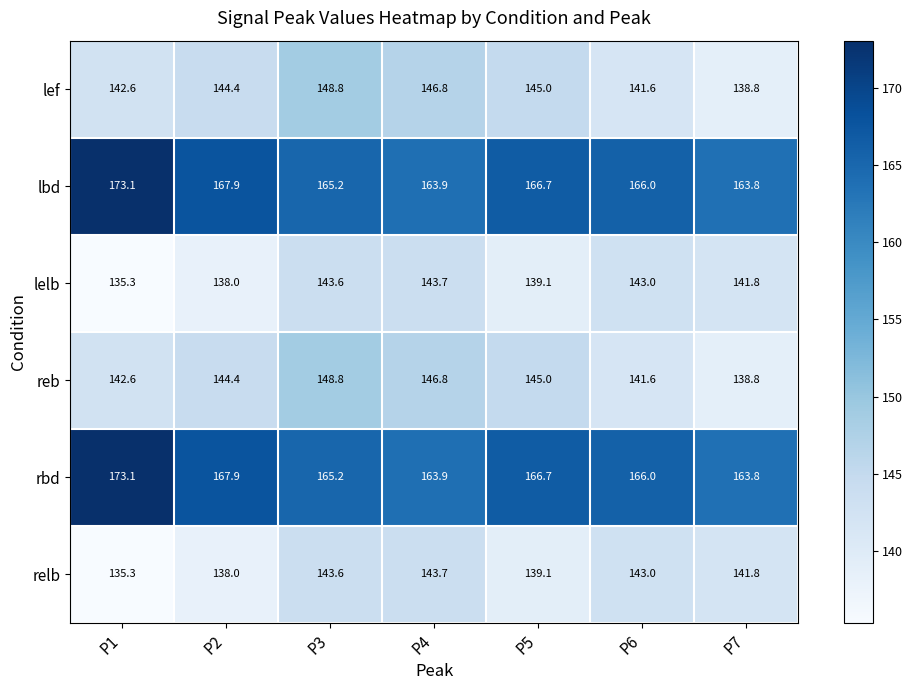

At which category does the chart reach its minimum across all series?

P1